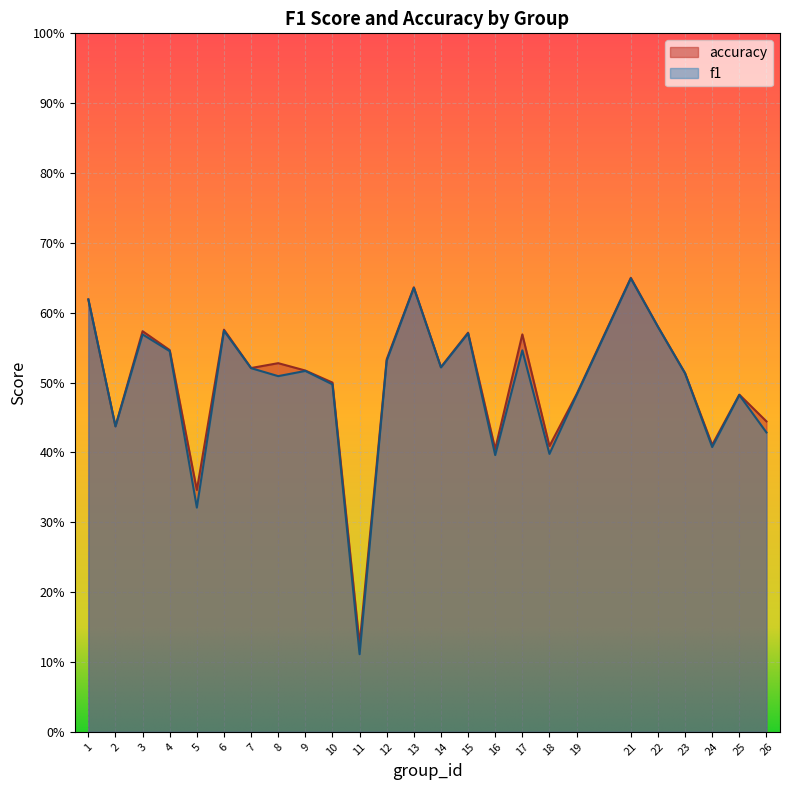

True or false: accuracy and f1 cross at least once.

False